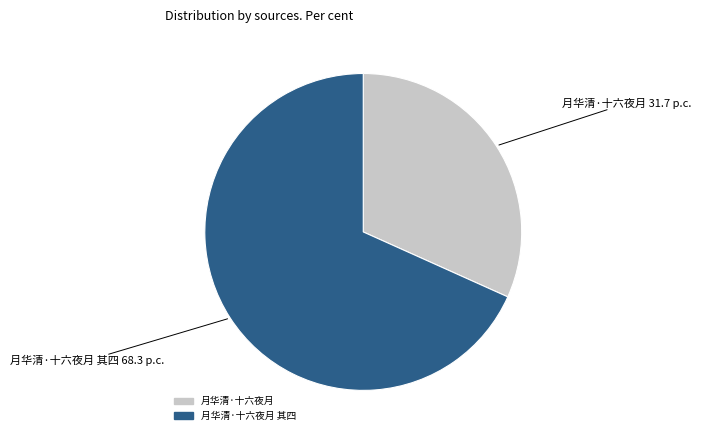

Is there any slice that represents more than half of the pie?

Yes